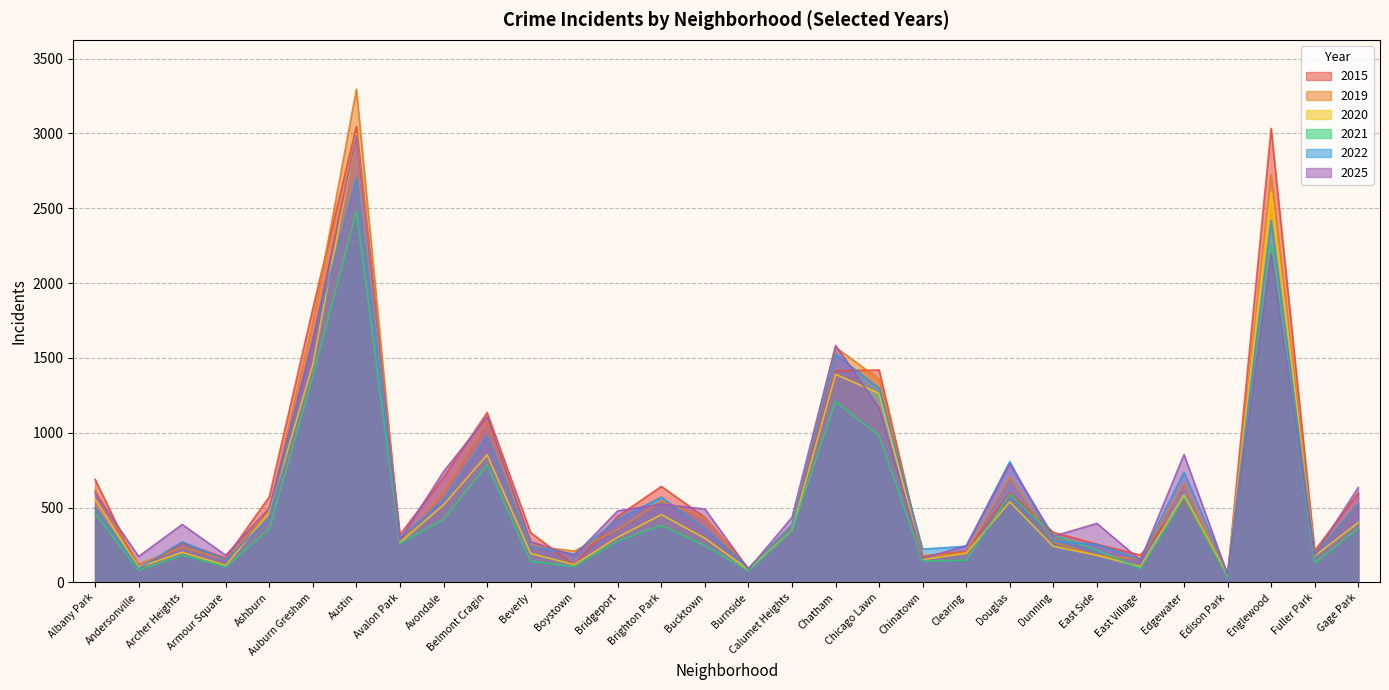

Which has a higher value, Gage Park or Brighton Park?

Brighton Park